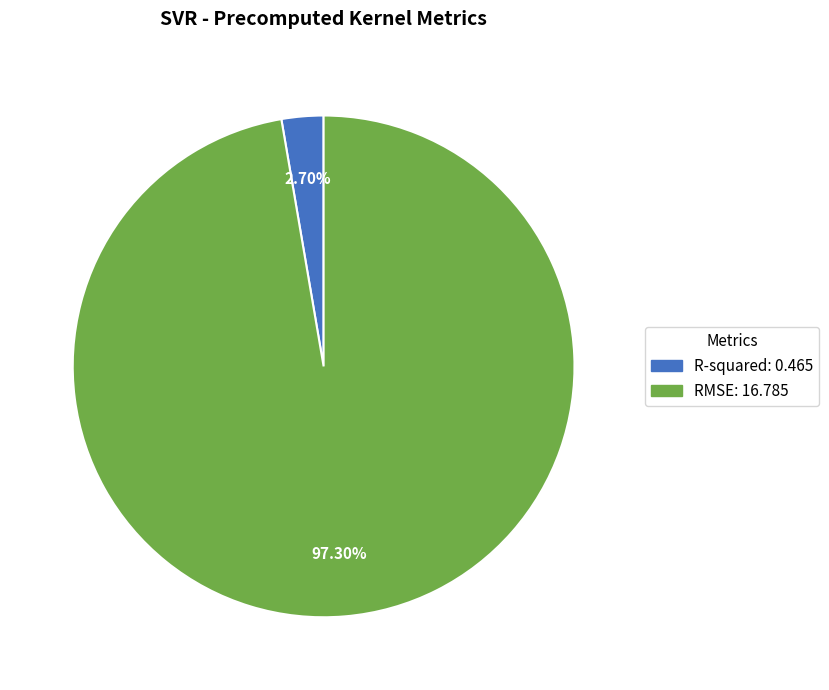

Does R-squared account for over 50% of the chart?

No